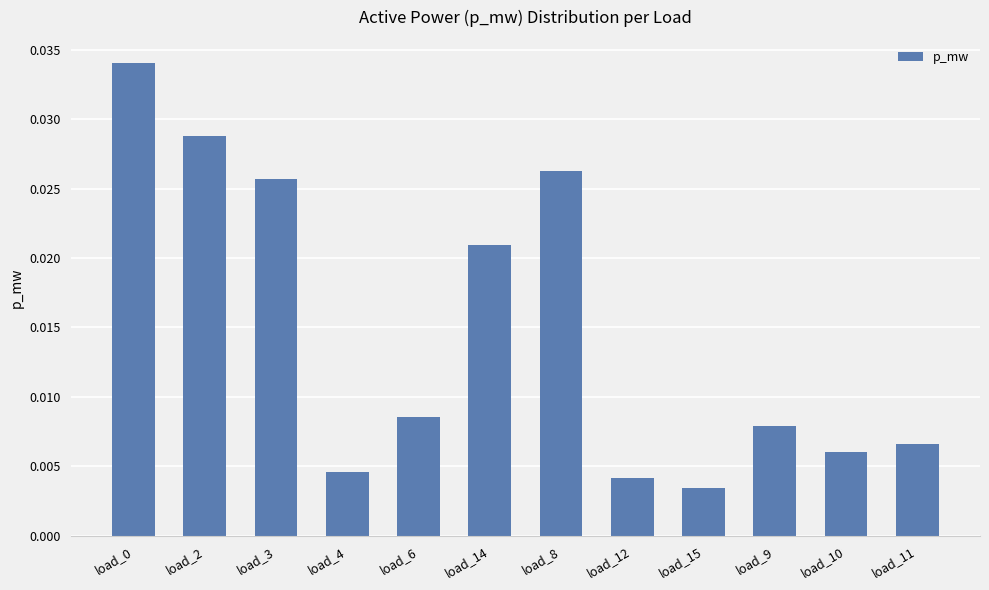

At which label is the value closest to 0?

load_15